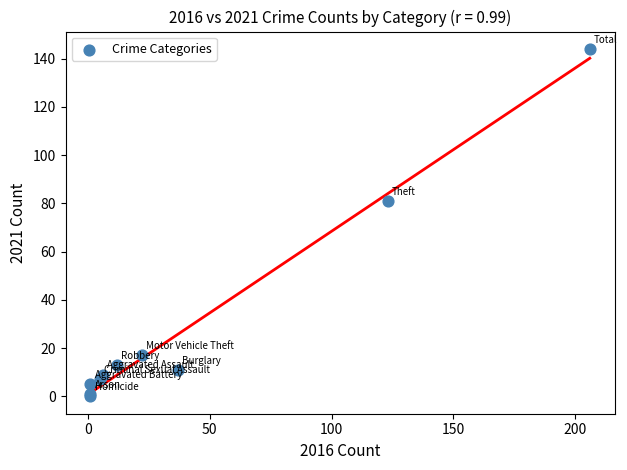

What Y value in the scatter plot is closest to 72?

81